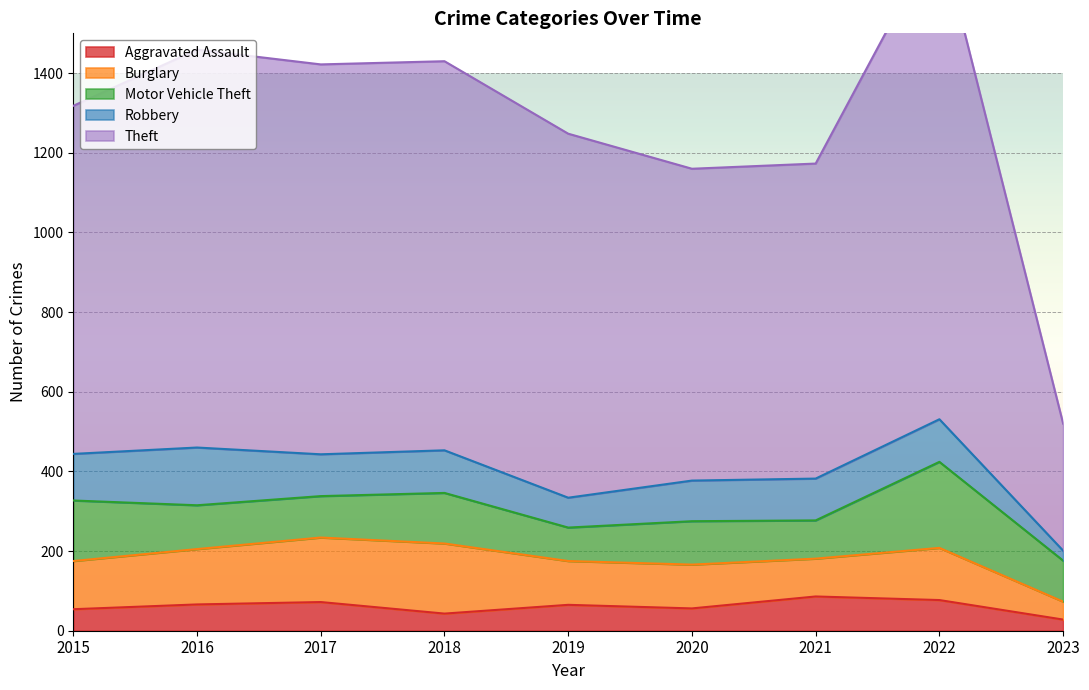

What is the lowest value of the Burglary series?

45